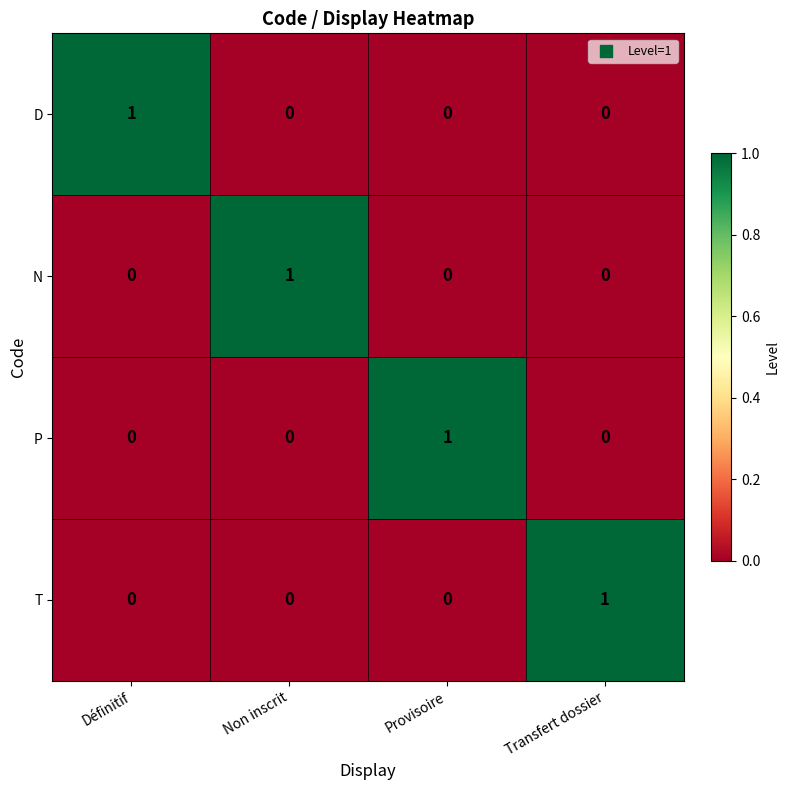

True or false: D has a value of 1 at Non inscrit.

False